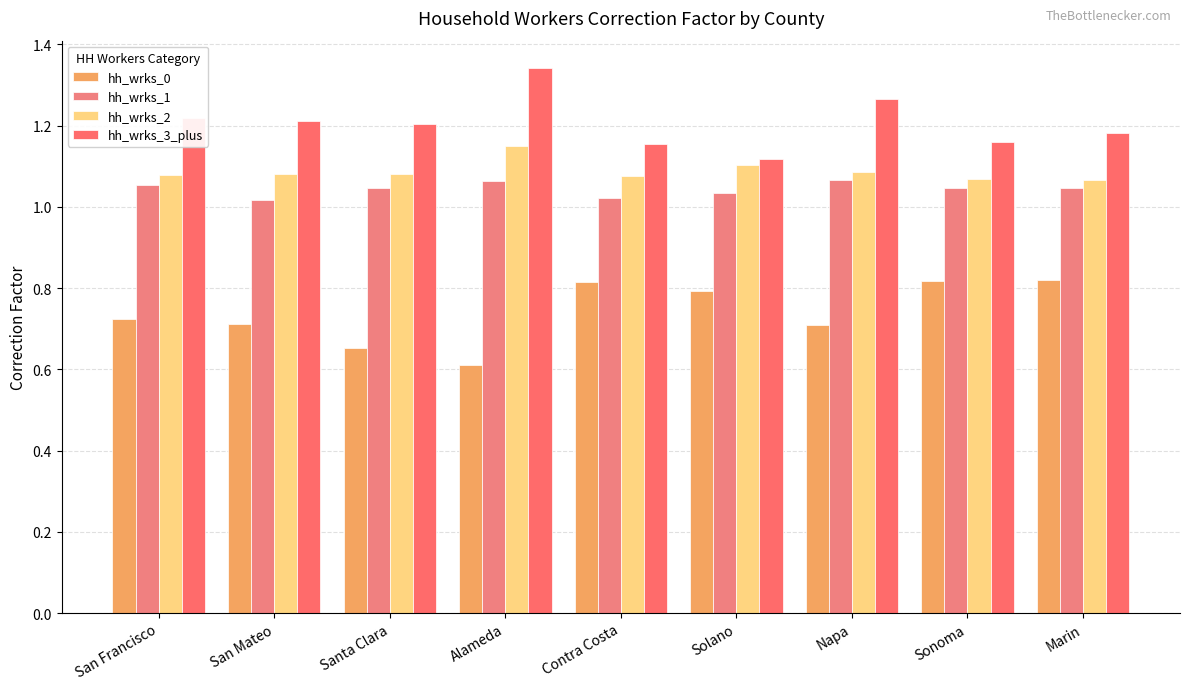

What is the sum of the hh_wrks_1 values at San Mateo and Santa Clara?

2.1